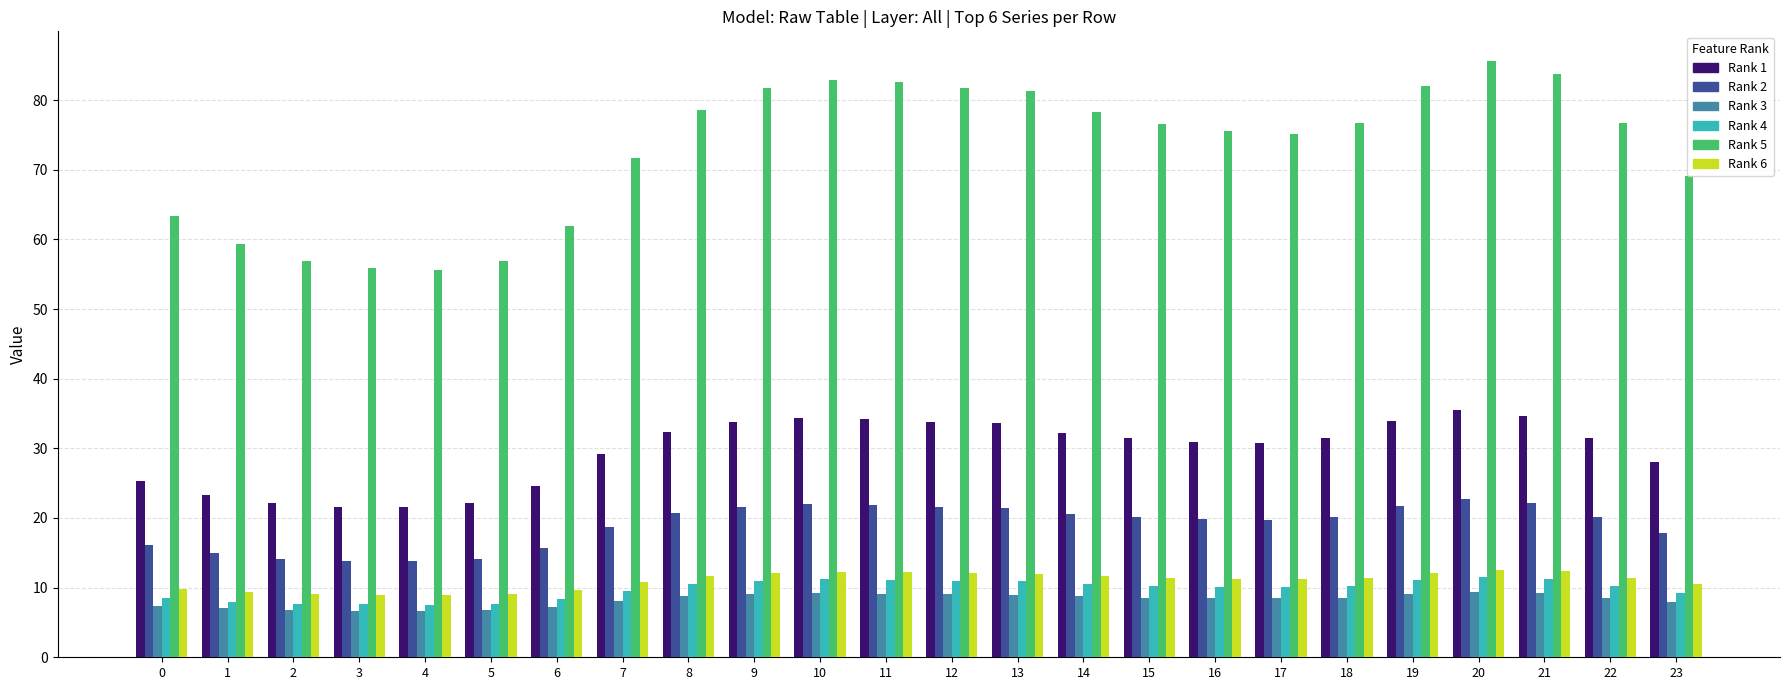

What is the smallest value displayed?

6.7